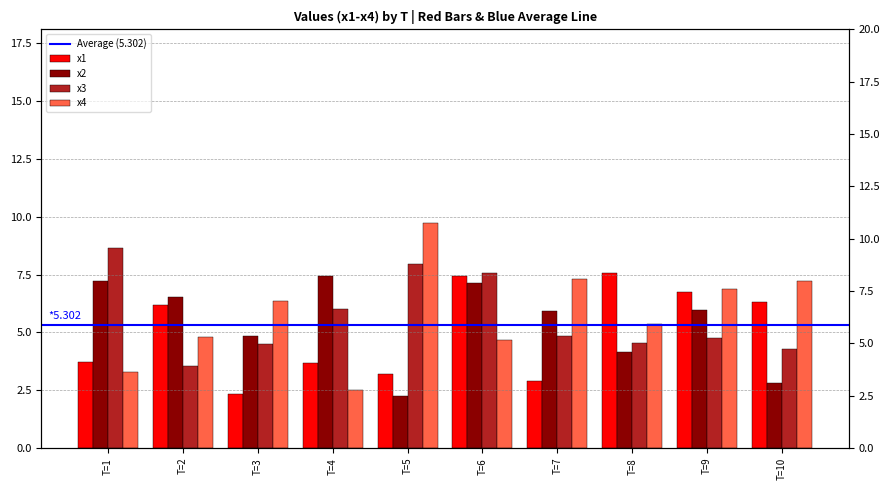

Reading left to right, transcribe all the data shown in this chart.

x1: T=1=3.7	T=2=6.2	T=3=2.3	T=4=3.7	T=5=3.2	T=6=7.4	T=7=2.9	T=8=7.6	T=9=6.7	T=10=6.3
x2: T=1=7.2	T=2=6.5	T=3=4.8	T=4=7.4	T=5=2.3	T=6=7.1	T=7=5.9	T=8=4.1	T=9=6.0	T=10=2.8
x3: T=1=8.6	T=2=3.5	T=3=4.5	T=4=6.0	T=5=7.9	T=6=7.6	T=7=4.8	T=8=4.6	T=9=4.7	T=10=4.3
x4: T=1=3.3	T=2=4.8	T=3=6.4	T=4=2.5	T=5=9.7	T=6=4.7	T=7=7.3	T=8=5.4	T=9=6.9	T=10=7.2